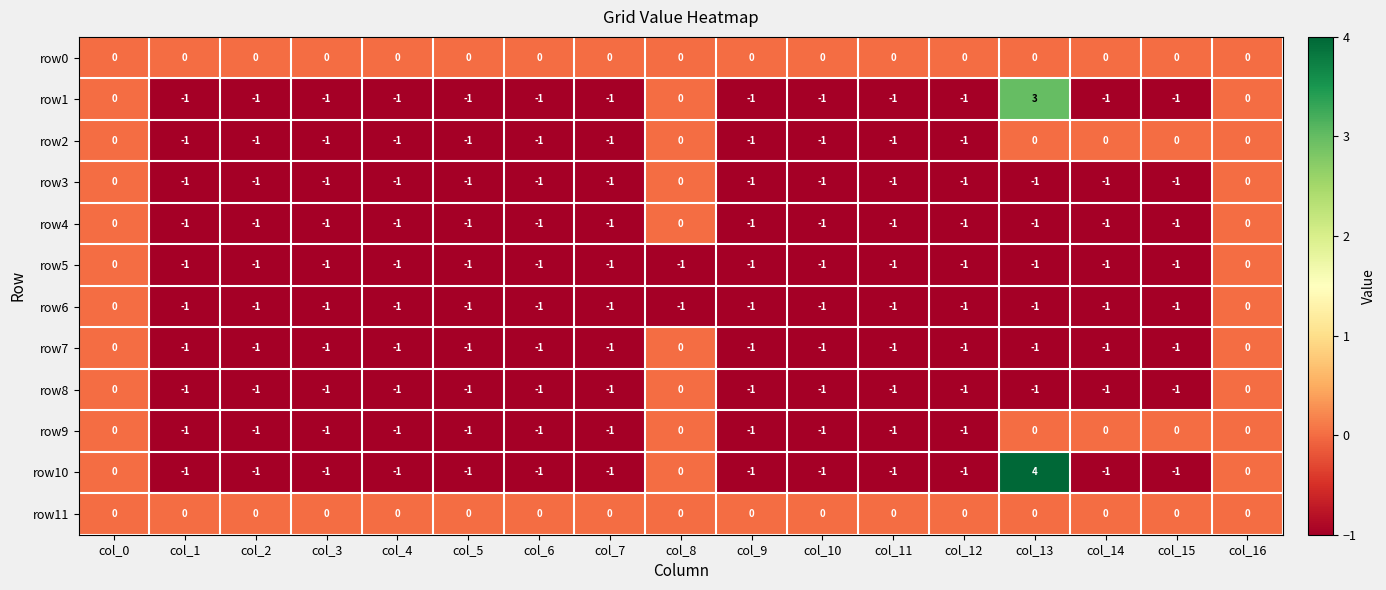

Which series has the largest range (max minus min)?

row10